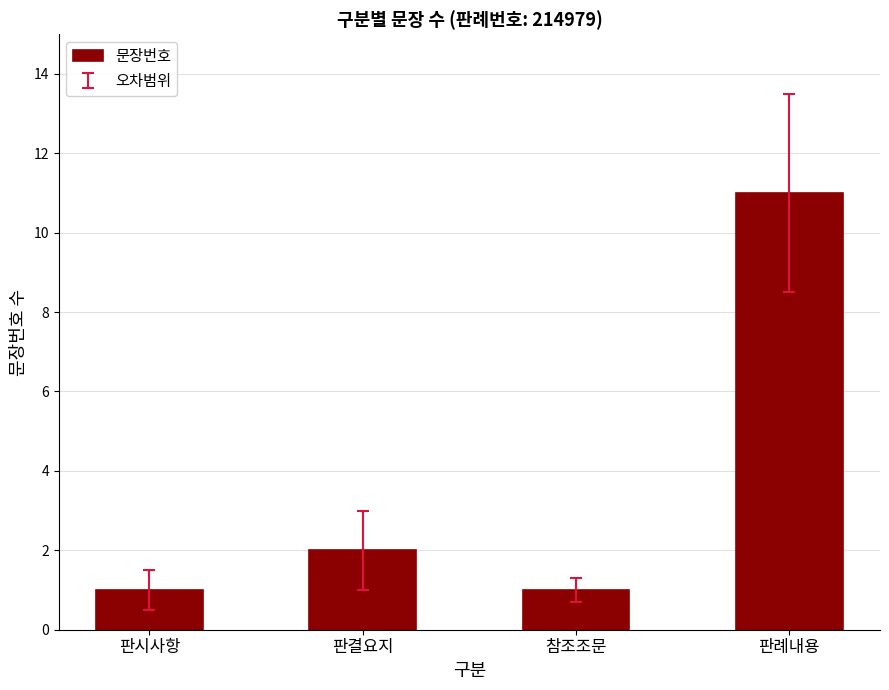

Reading left to right, transcribe all the data shown in this chart.

판시사항=1	판결요지=2	참조조문=1	판례내용=11